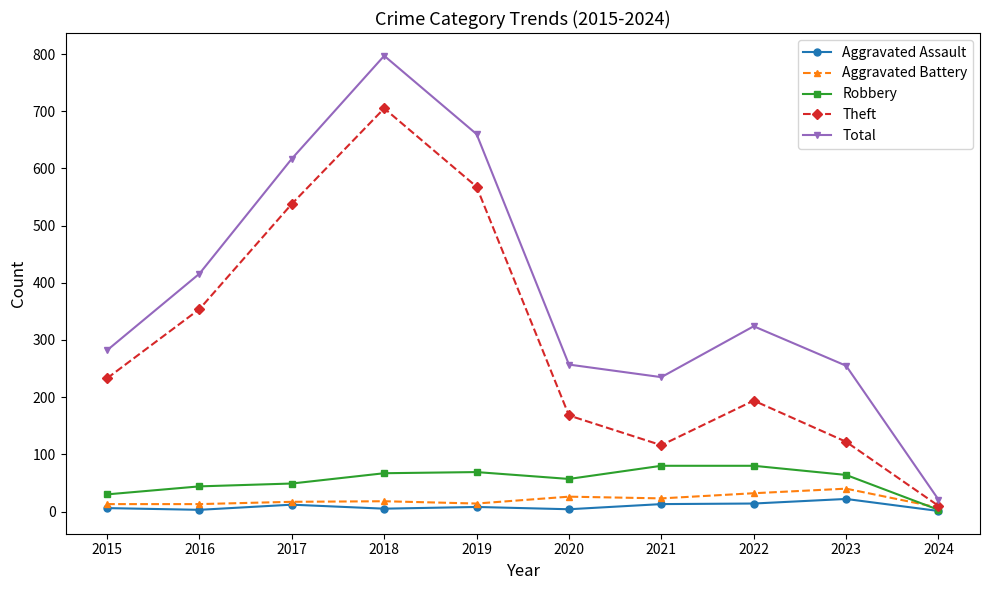

How many lines are shown in the chart?

5